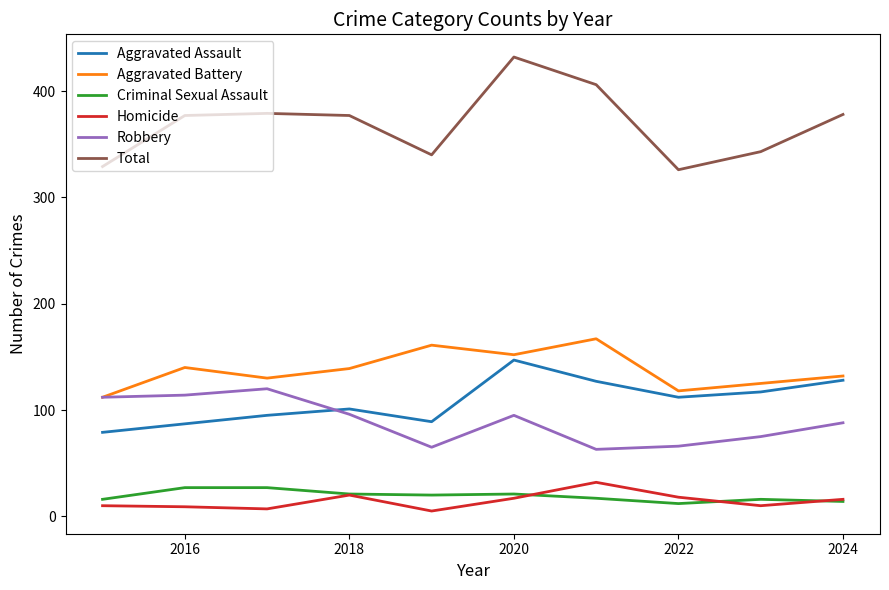

Which series has the largest total across all categories?

Total